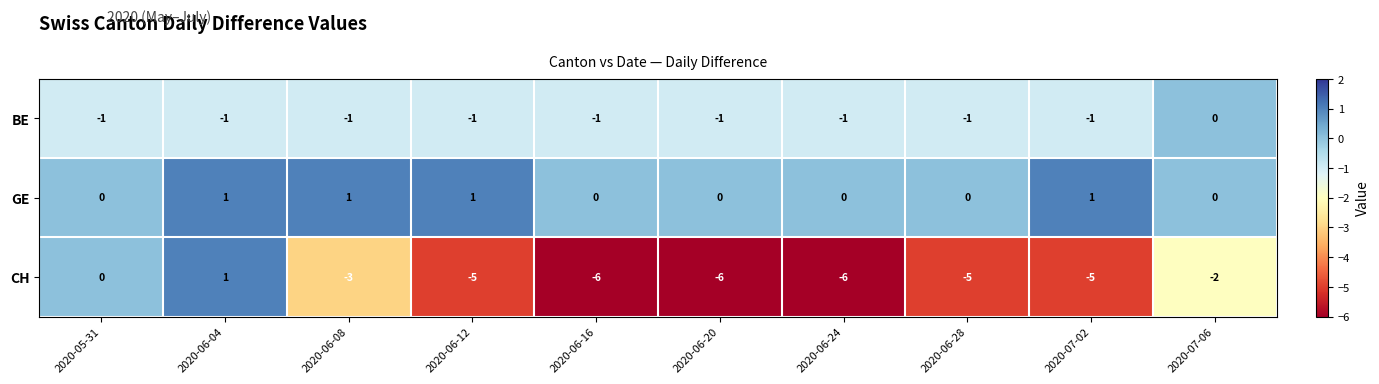

What is the minimum value shown in the chart?

-6